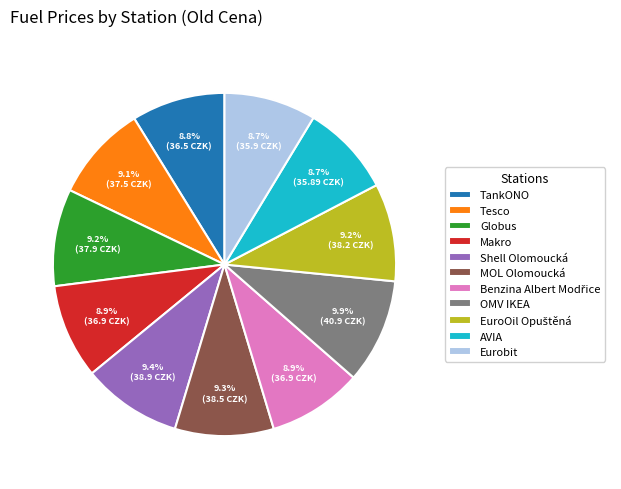

How much of the chart is everything except Makro?

91.1%